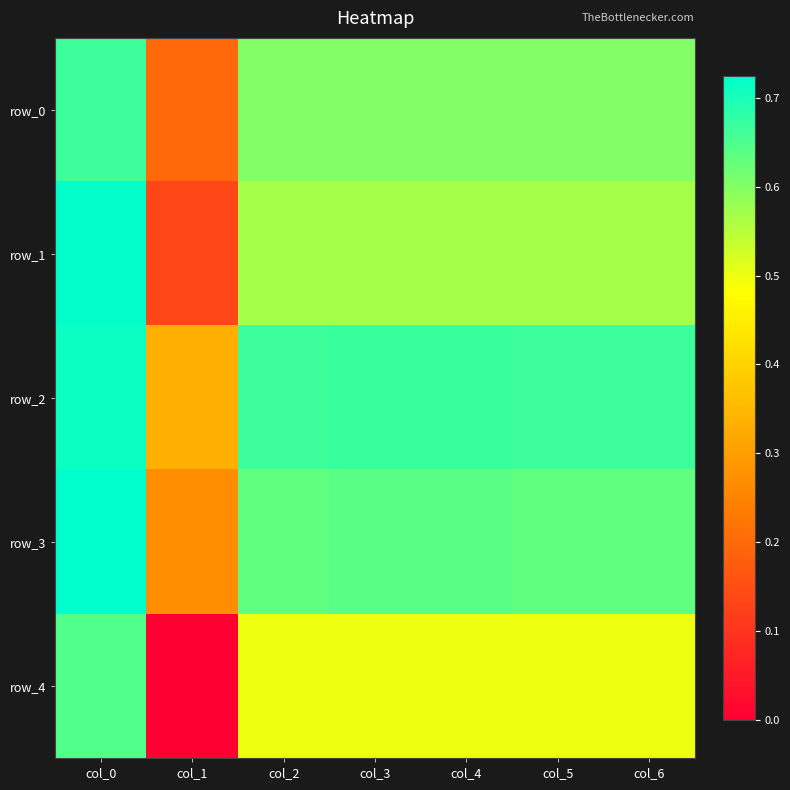

Reading left to right, list all the values displayed in this chart.

row_0: 0.7	0.2	0.6	0.6	0.6	0.6	0.6
row_1: 0.7	0.1	0.6	0.6	0.6	0.6	0.6
row_2: 0.7	0.3	0.7	0.7	0.7	0.7	0.7
row_3: 0.7	0.3	0.6	0.6	0.6	0.6	0.6
row_4: 0.6	0.0	0.5	0.5	0.5	0.5	0.5